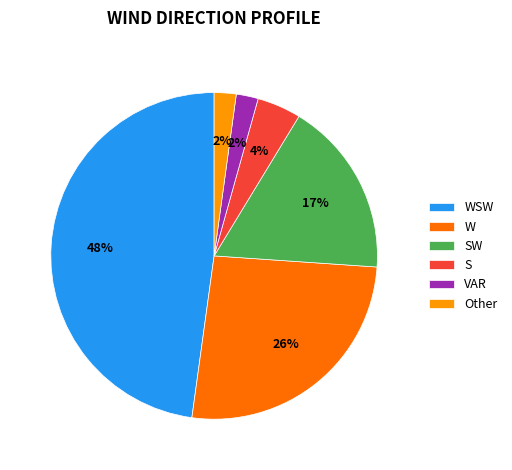

To the nearest percent, what is the difference between the largest and smallest slice percentages?

46%